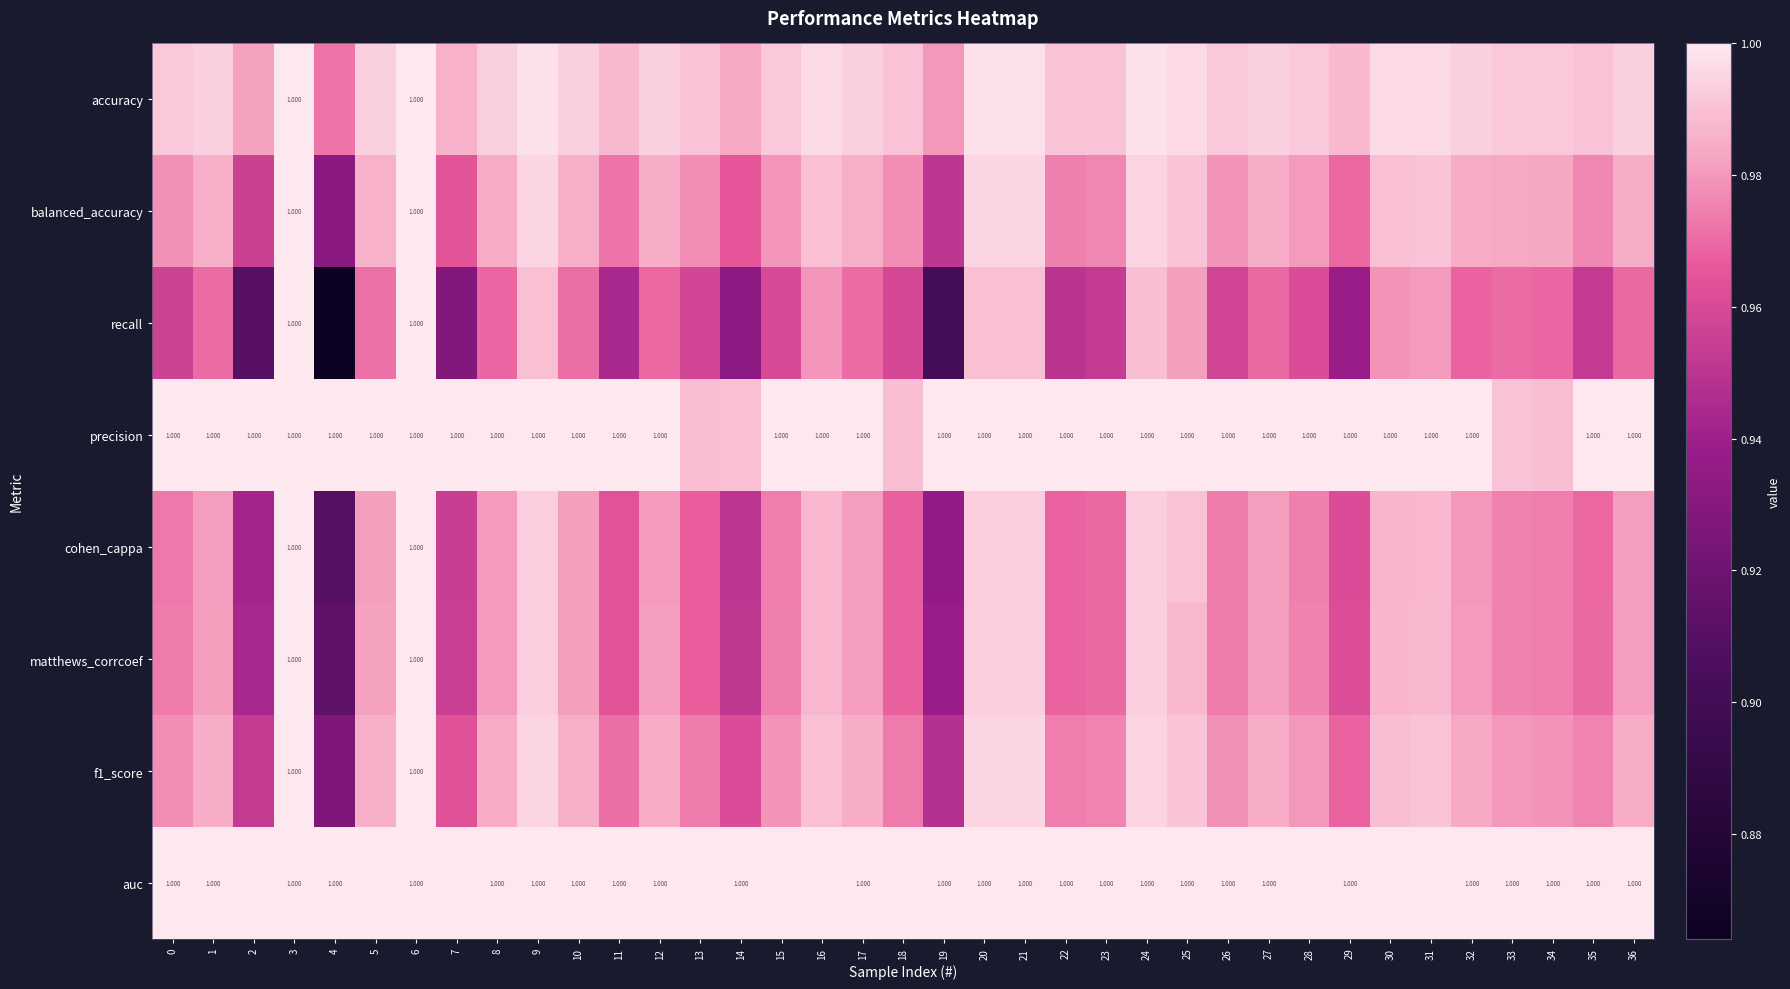

How many series are shown in this chart?

8